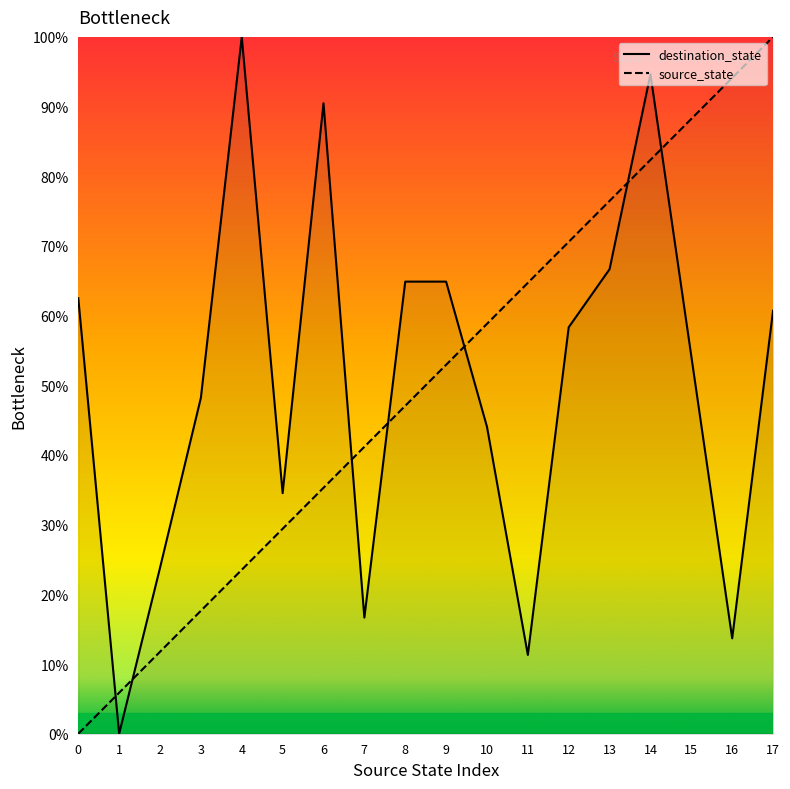

Does the chart display data point markers on the line(s)?

No